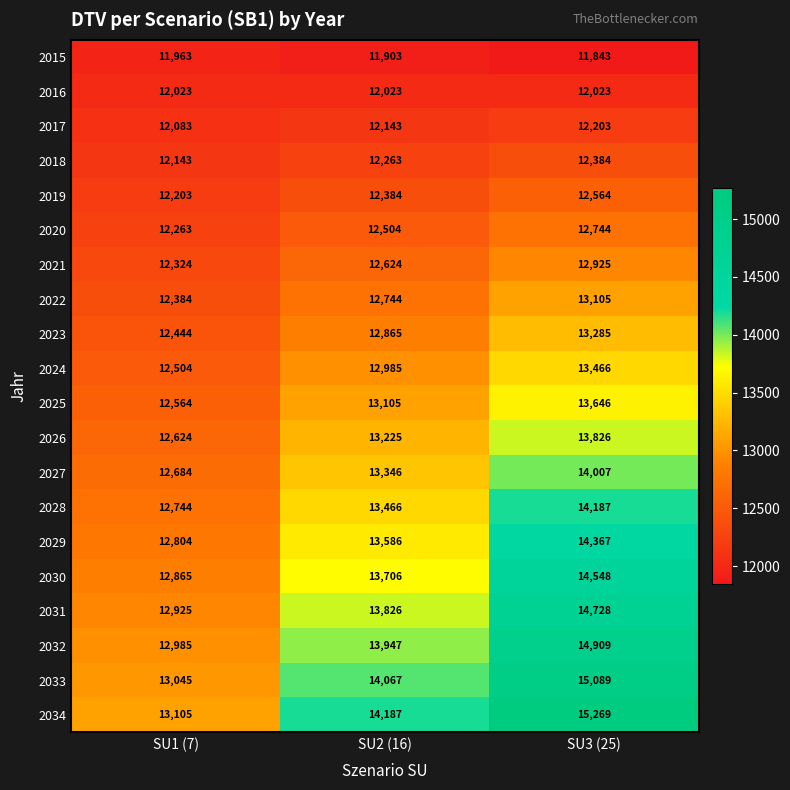

The value of 2024 at SU2 (16) is 20730. True or false?

False